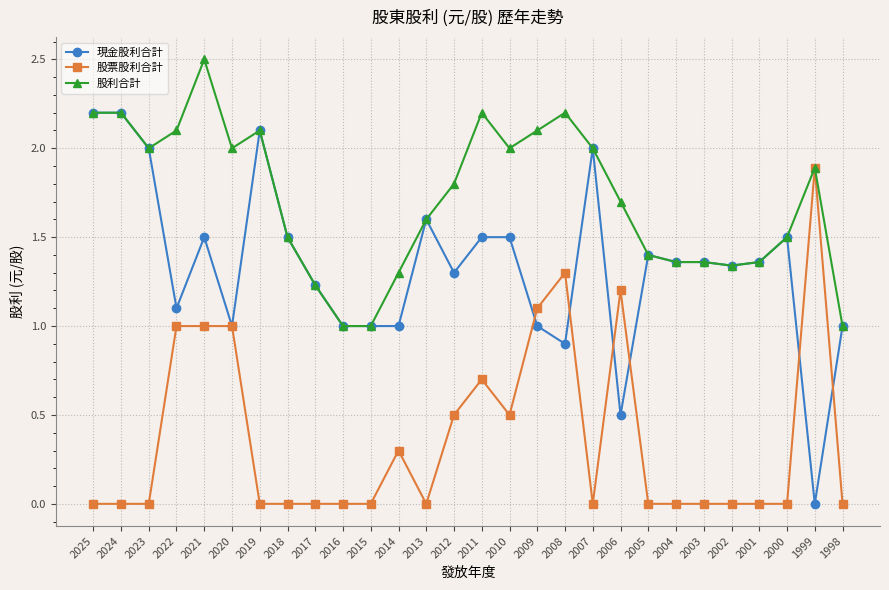

Is the value of 股票股利合計 at 1999 greater than the value of 現金股利合計 at 2021?

Yes